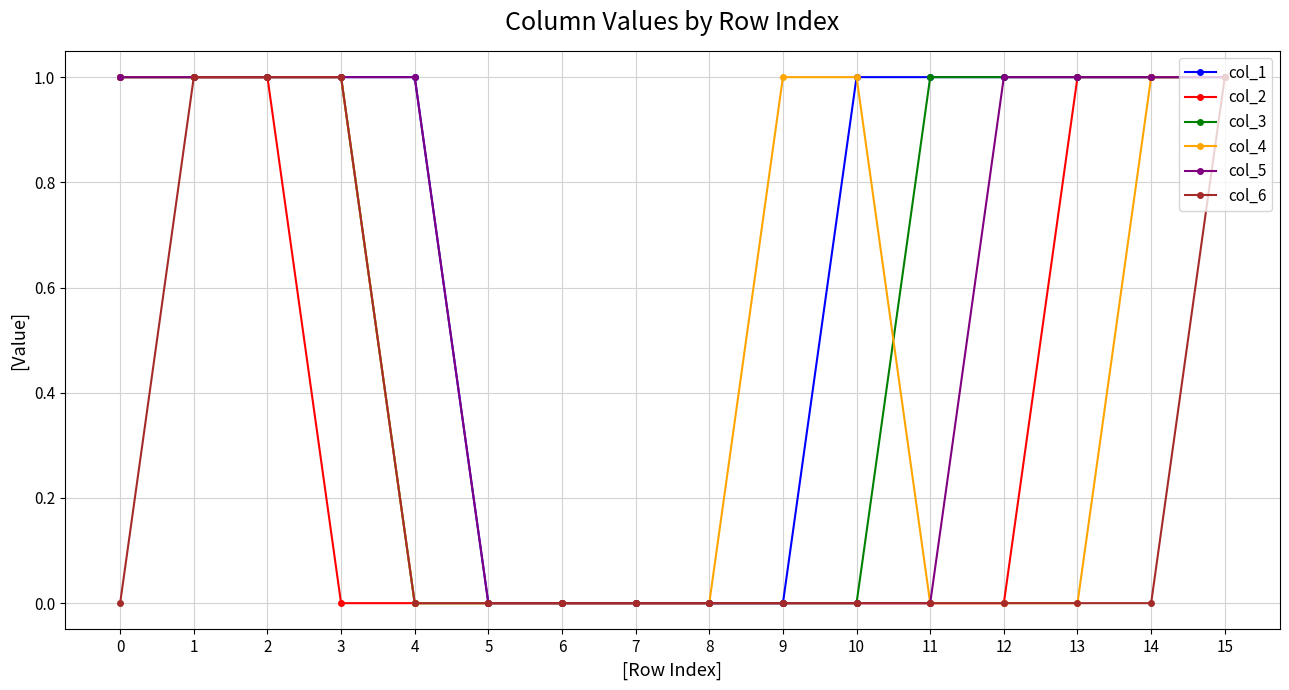

Reading left to right, what are all the values shown in this chart?

col_1: 1	1	1	1	1	0	0	0	0	0	1	1	1	1	1	1
col_2: 1	1	1	0	0	0	0	0	0	0	0	0	0	1	1	1
col_3: 1	1	1	1	0	0	0	0	0	0	0	1	1	1	1	1
col_4: 1	1	1	1	0	0	0	0	0	1	1	0	0	0	1	1
col_5: 1	1	1	1	1	0	0	0	0	0	0	0	1	1	1	1
col_6: 0	1	1	1	0	0	0	0	0	0	0	0	0	0	0	1